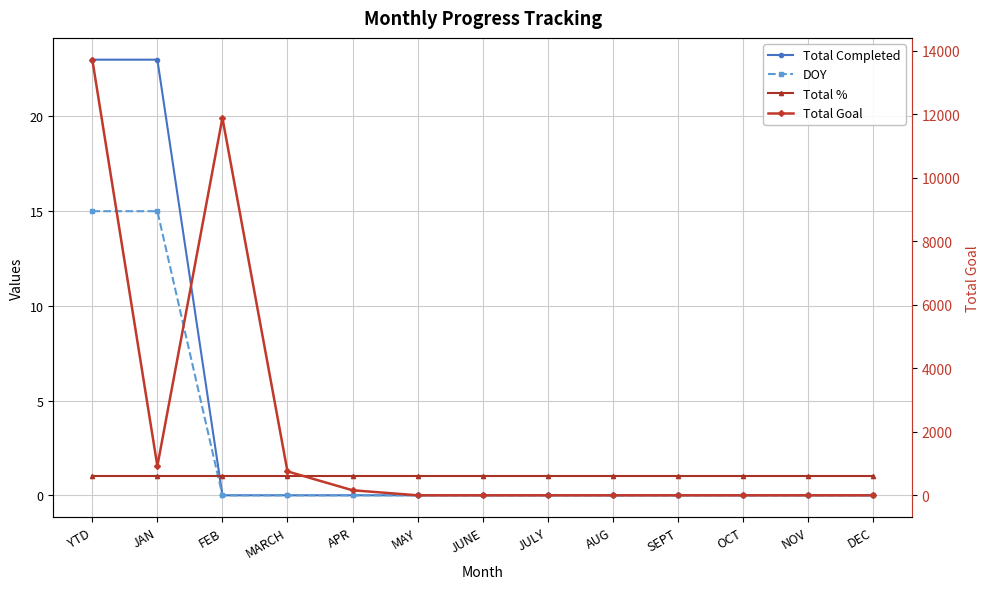

What are all the series names shown in the legend?

Total Completed, DOY, Total %, Total Goal